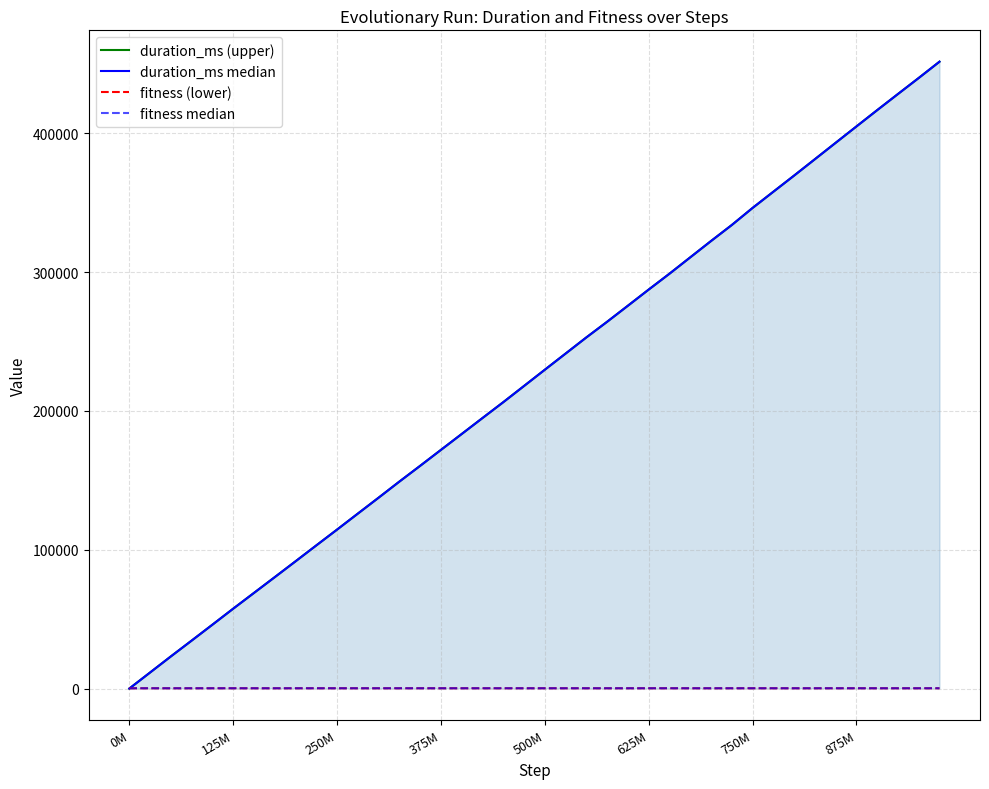

What are all the series names shown in the legend?

duration_ms (upper), duration_ms median, fitness (lower), fitness median